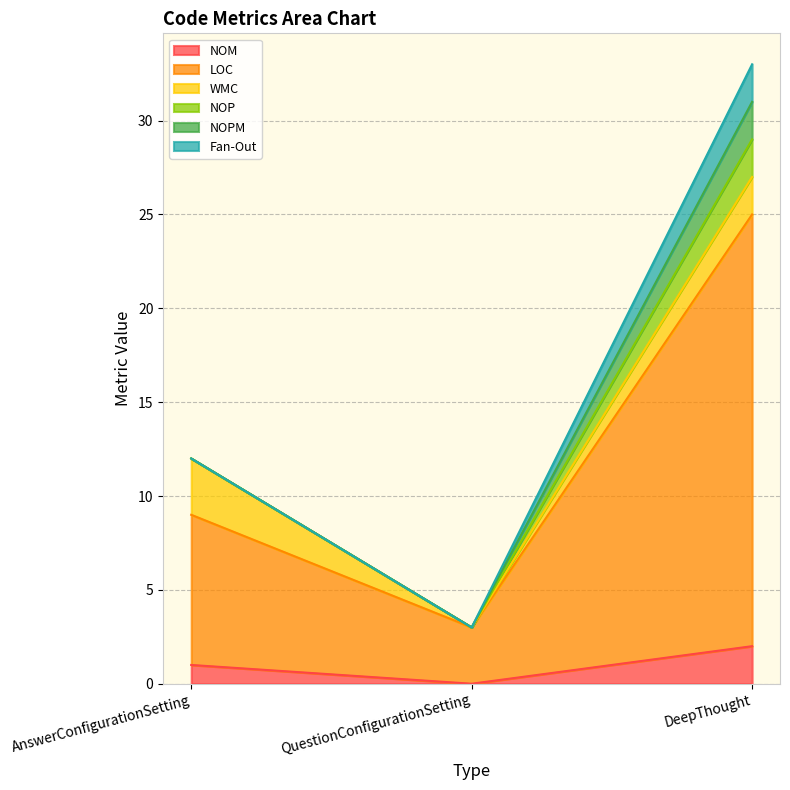

How many categories are shown in the chart?

3